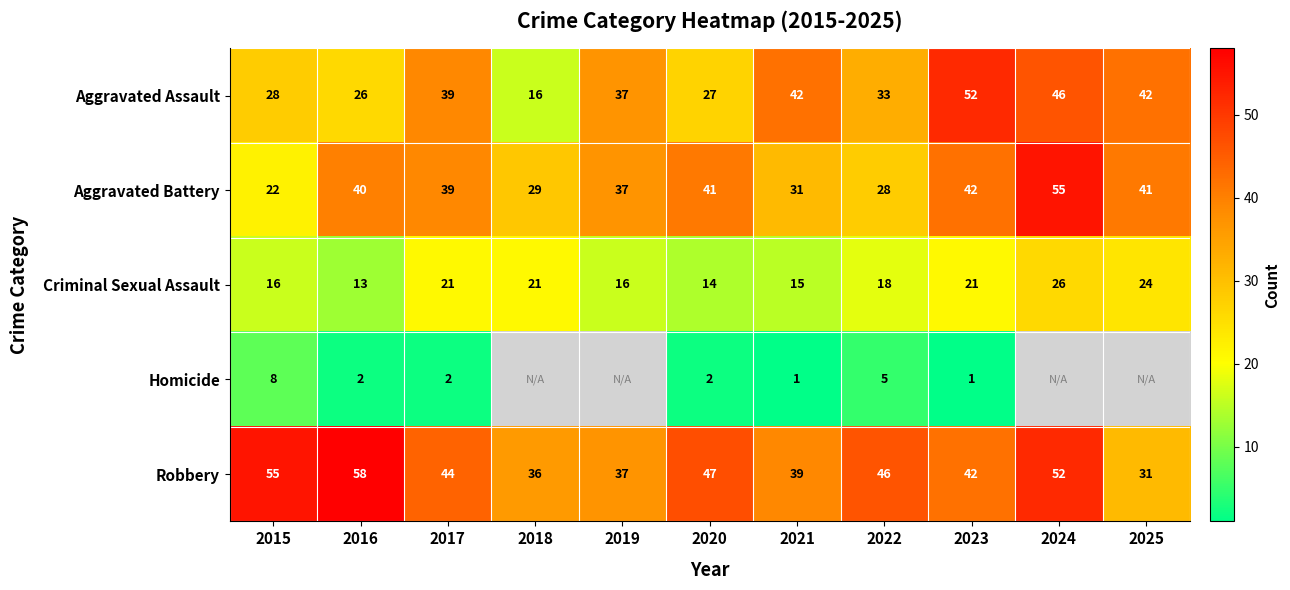

What is the sum of the Homicide values at 2017 and 2022?

7